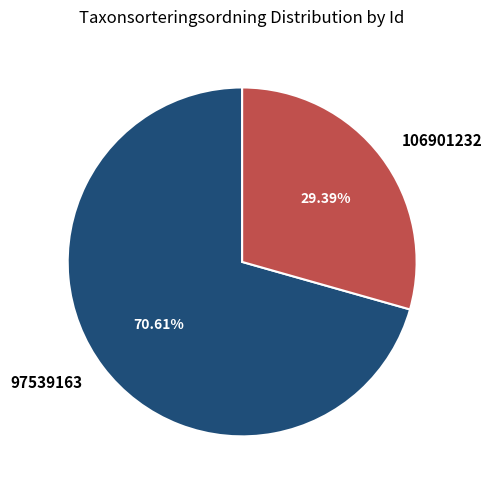

To the nearest percent, what percentage of the pie is 97539163?

71%